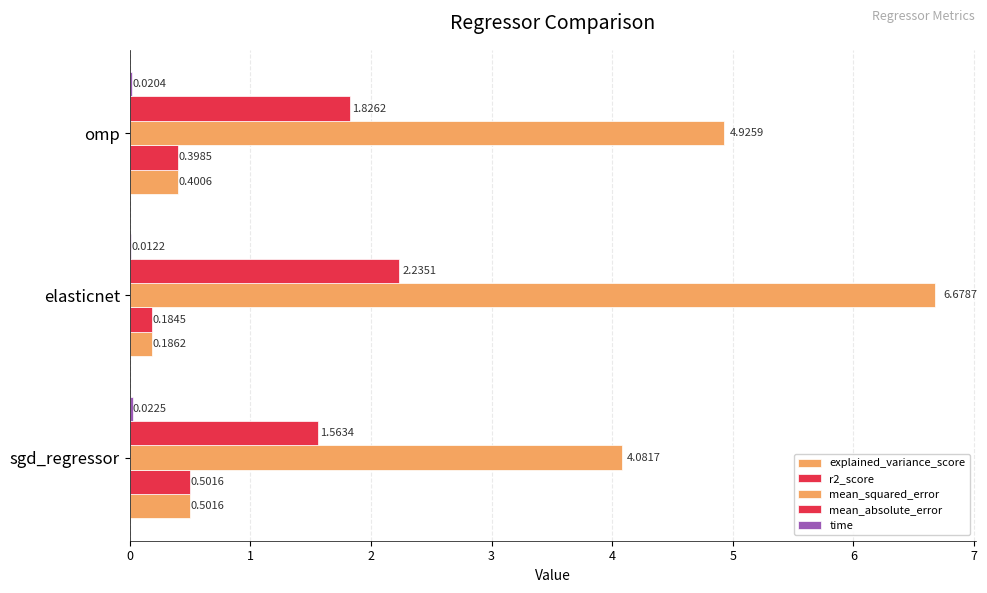

How many data points does each series have?

3